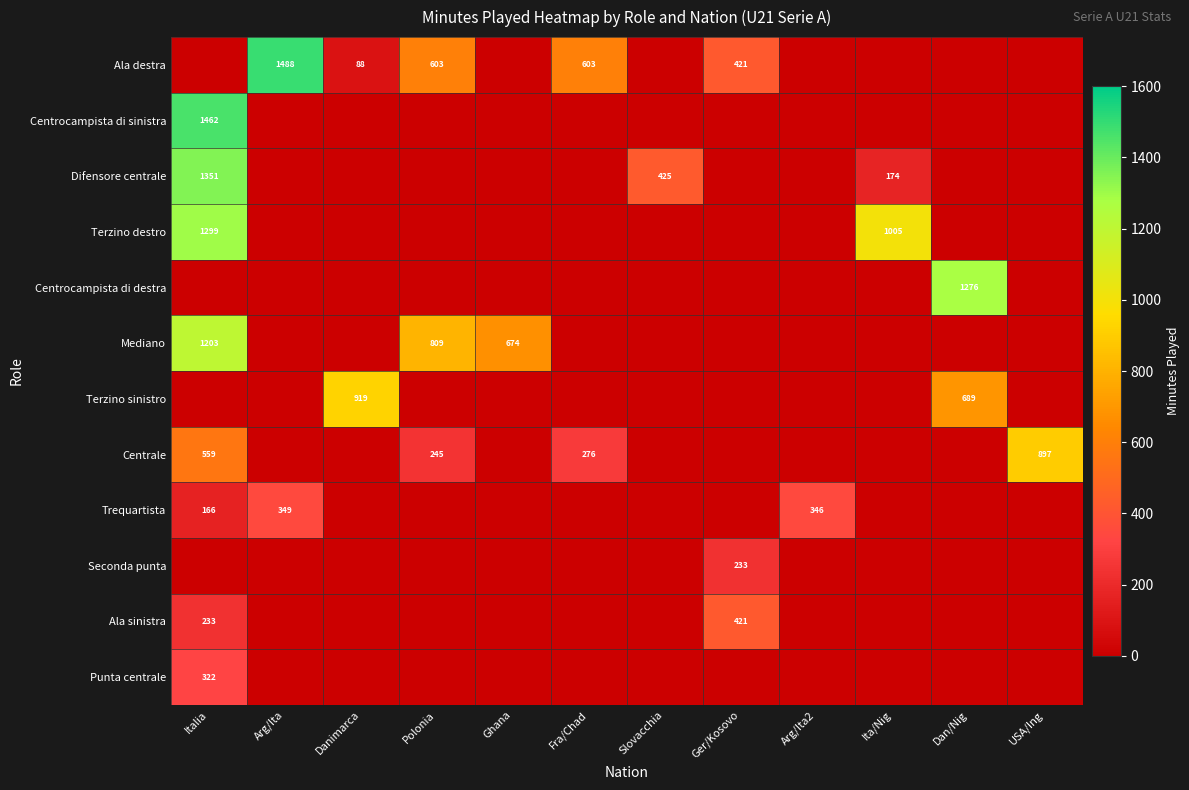

Is it true that Difensore centrale equals 2234 at Italia?

False